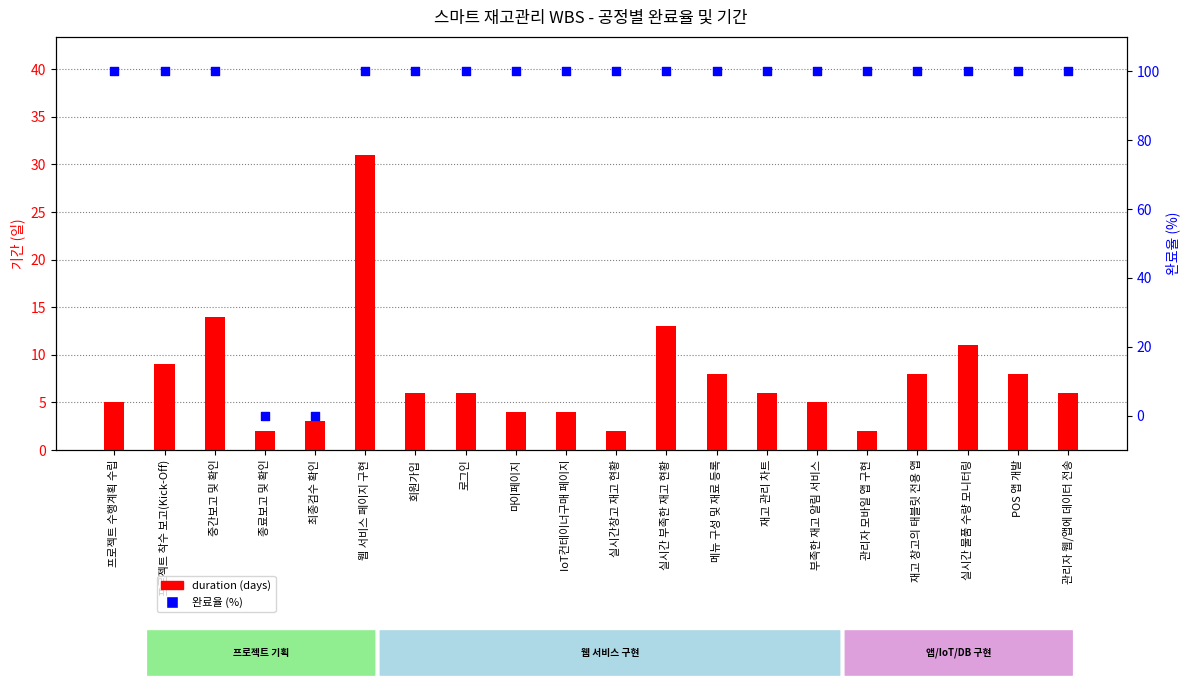

Is the value of 완료율 (%) at 프로젝트 착수 보고(Kick-Off) greater than the value of duration (days) at POS 앱 개발?

Yes